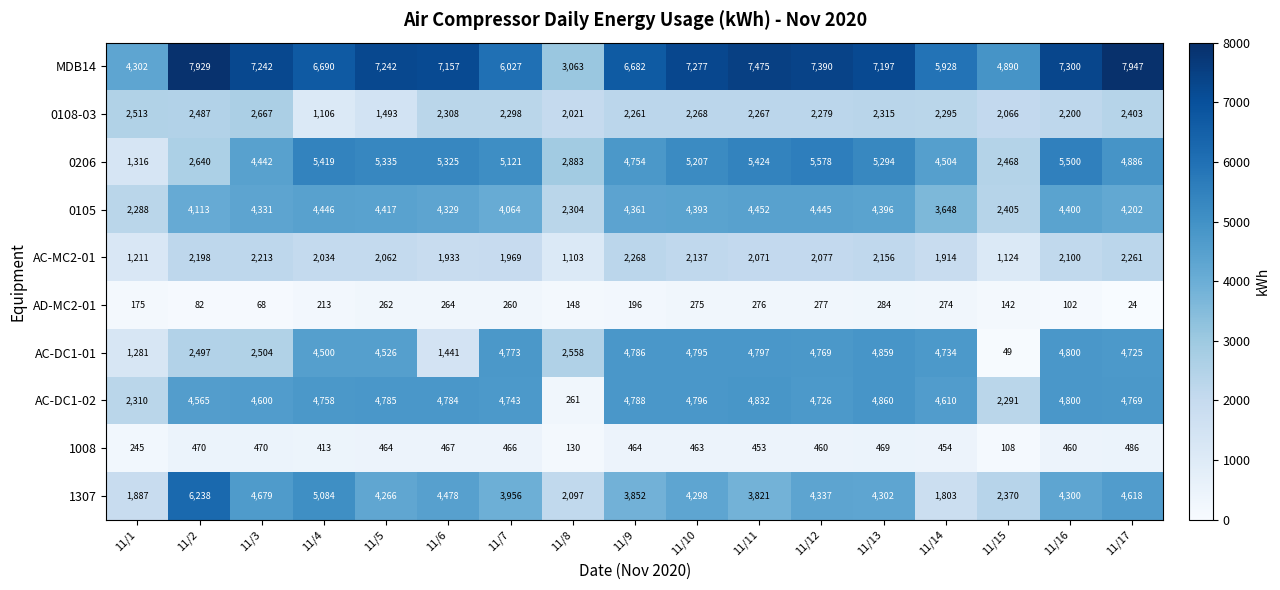

At which label does 0108-03 first exceed 2279?

11/1